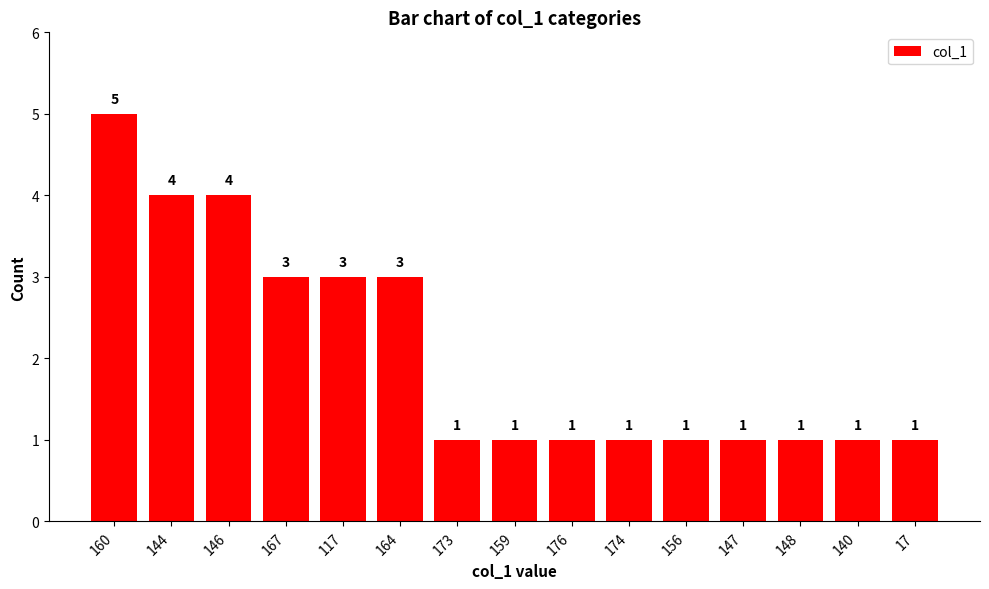

Reading left to right, what are all the values shown in this chart?

5	4	4	3	3	3	1	1	1	1	1	1	1	1	1